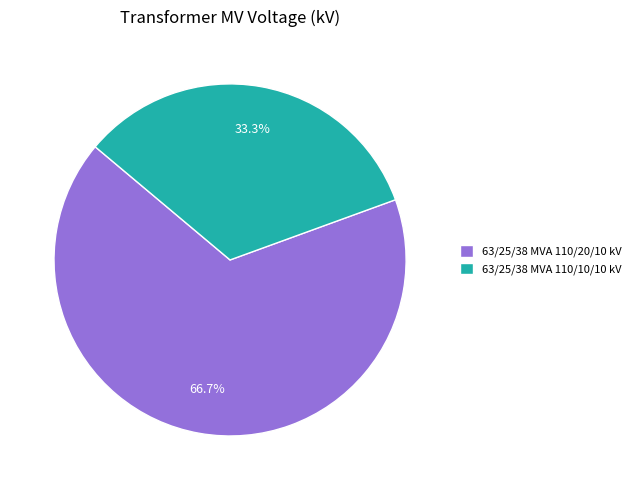

Count the number of slices in the pie.

2